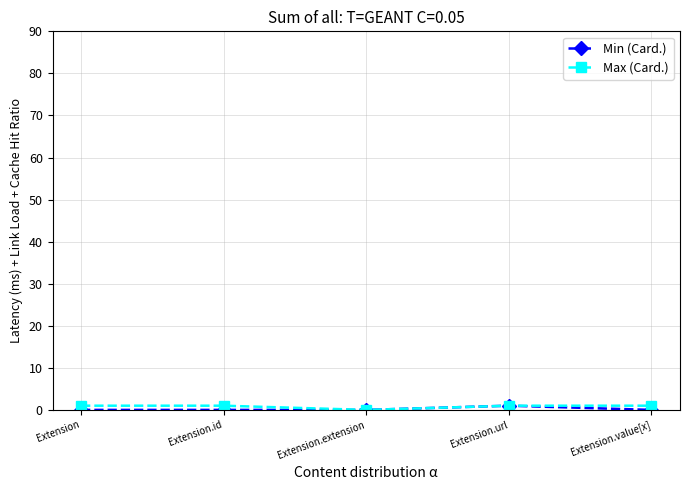

At which label does Max (Card.) reach its minimum?

Extension.extension